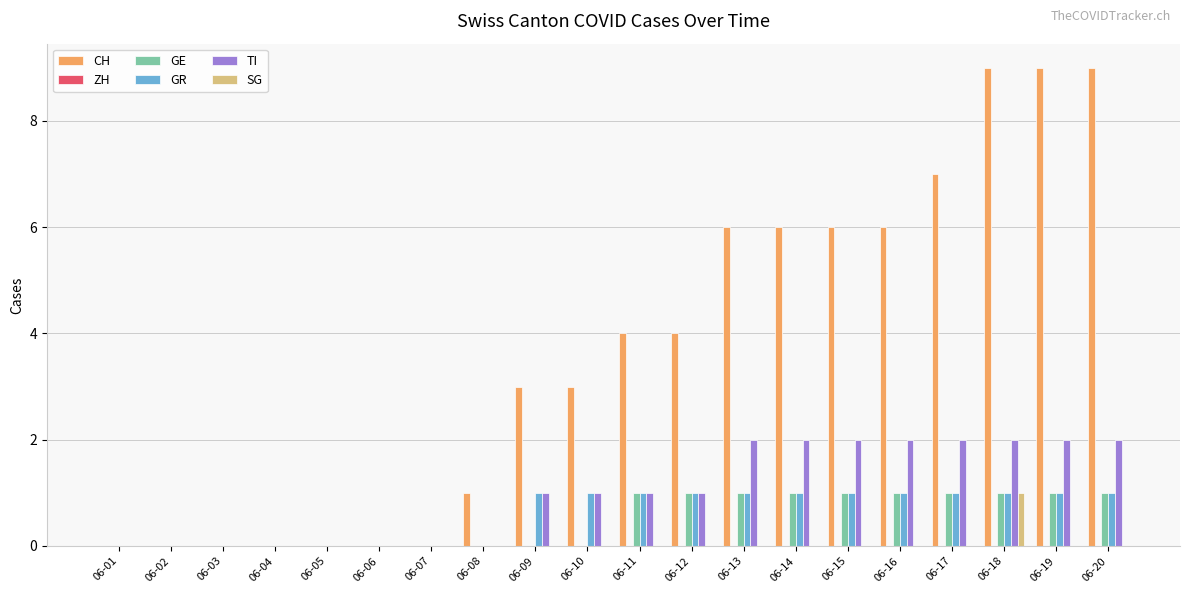

At which label does SG reach its peak?

06-18